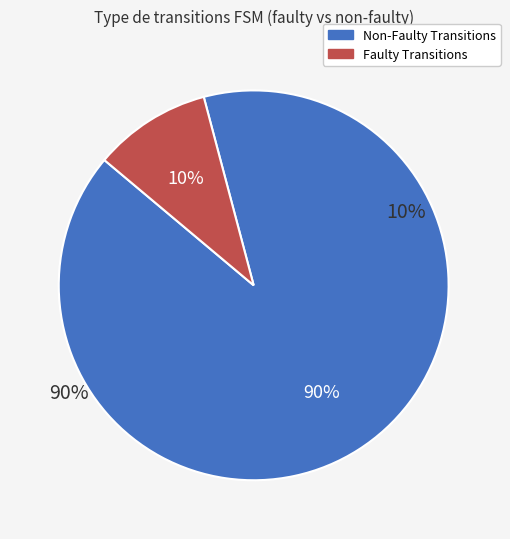

How many slices are in this pie chart?

2